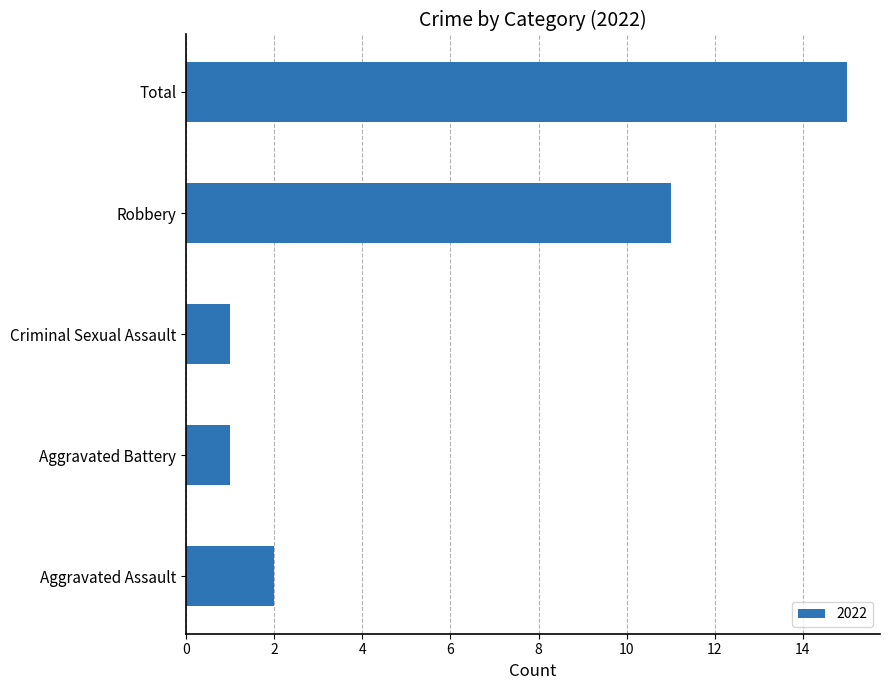

What is the sum of the values at Robbery and Criminal Sexual Assault?

12